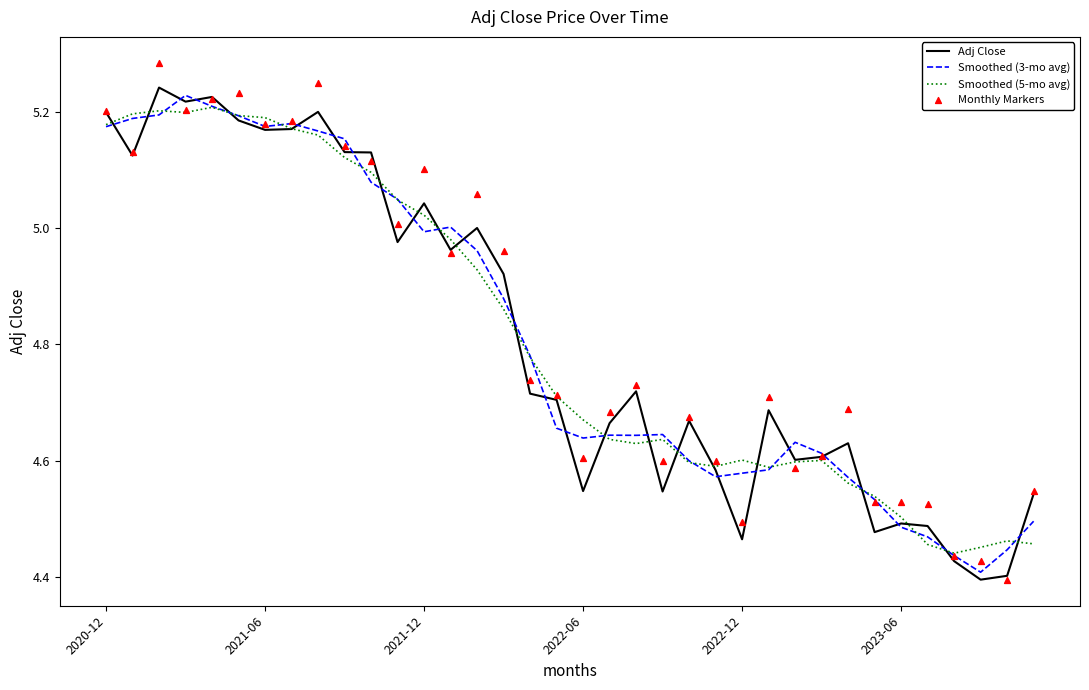

What are all the series names shown in the legend?

Adj Close, Smoothed (3-mo avg), Smoothed (5-mo avg), Monthly Markers